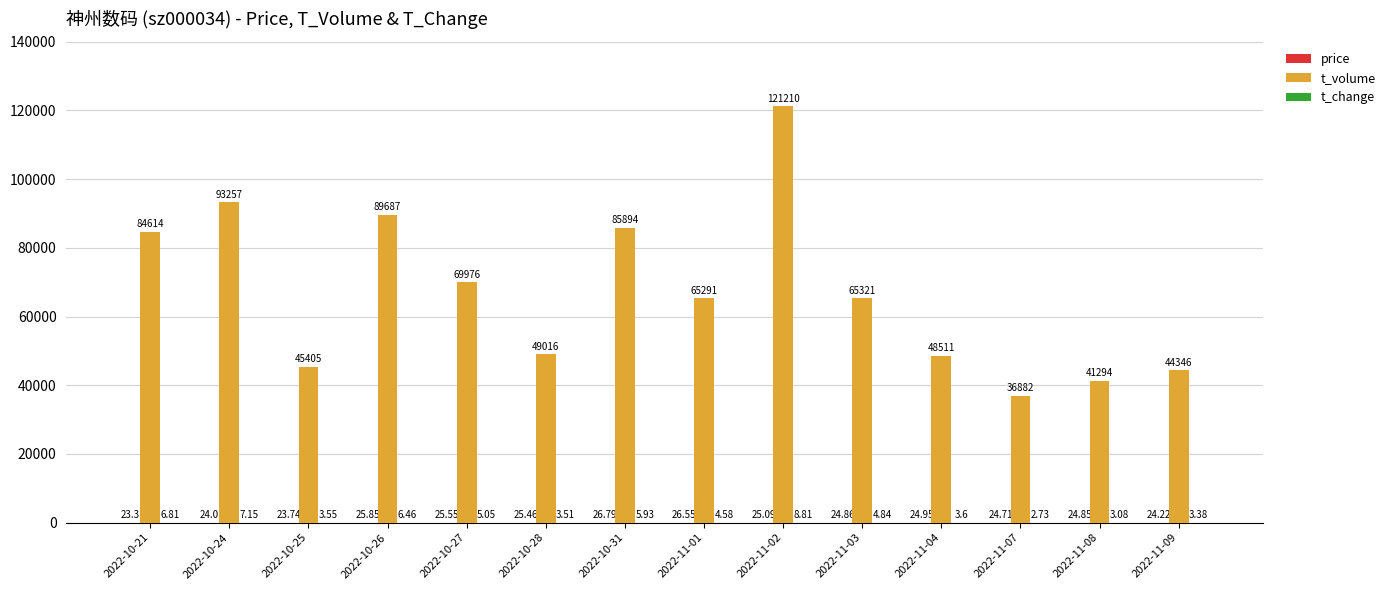

What is the total value across all series at 2022-10-26?

89719.3